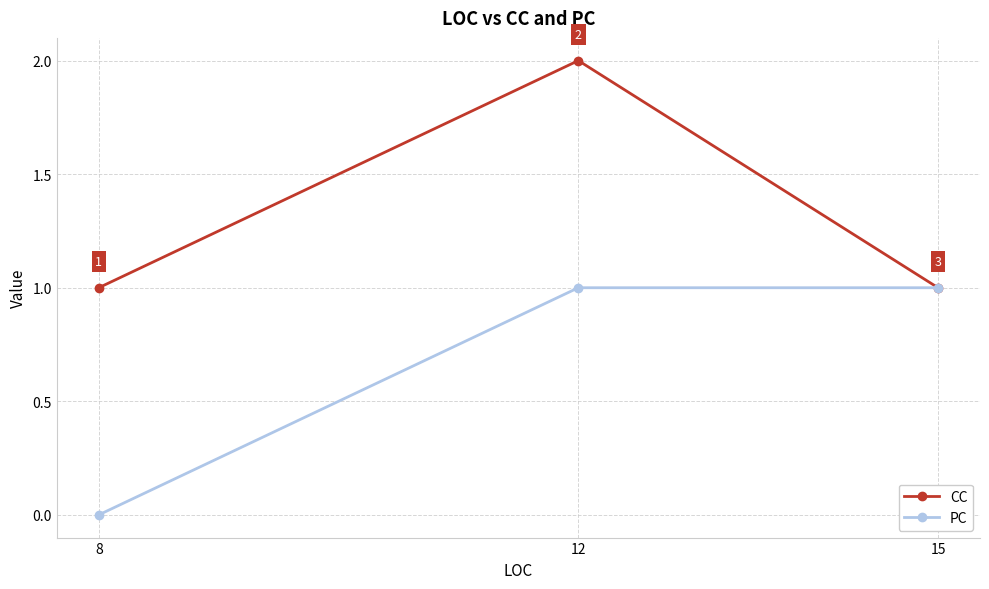

At which label is PC closest to 0?

8